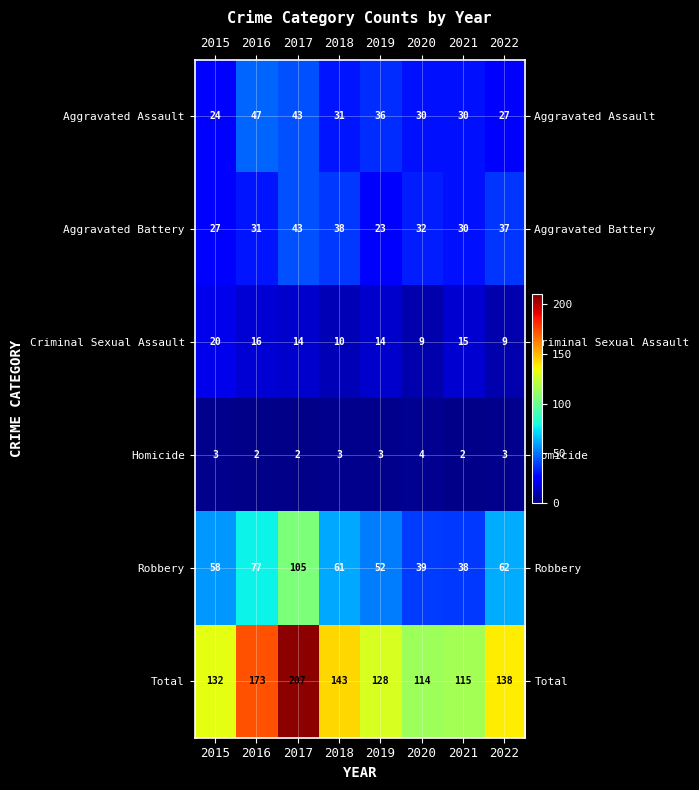

Between 2016 and 2020, which is larger?

2016